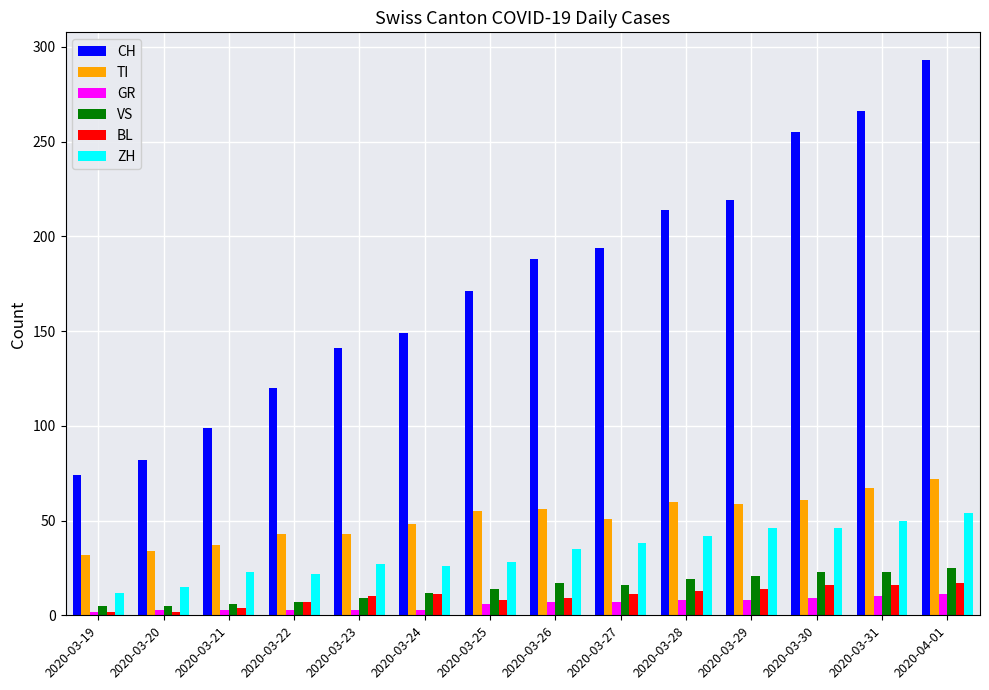

What is the lowest value of the TI series?

32